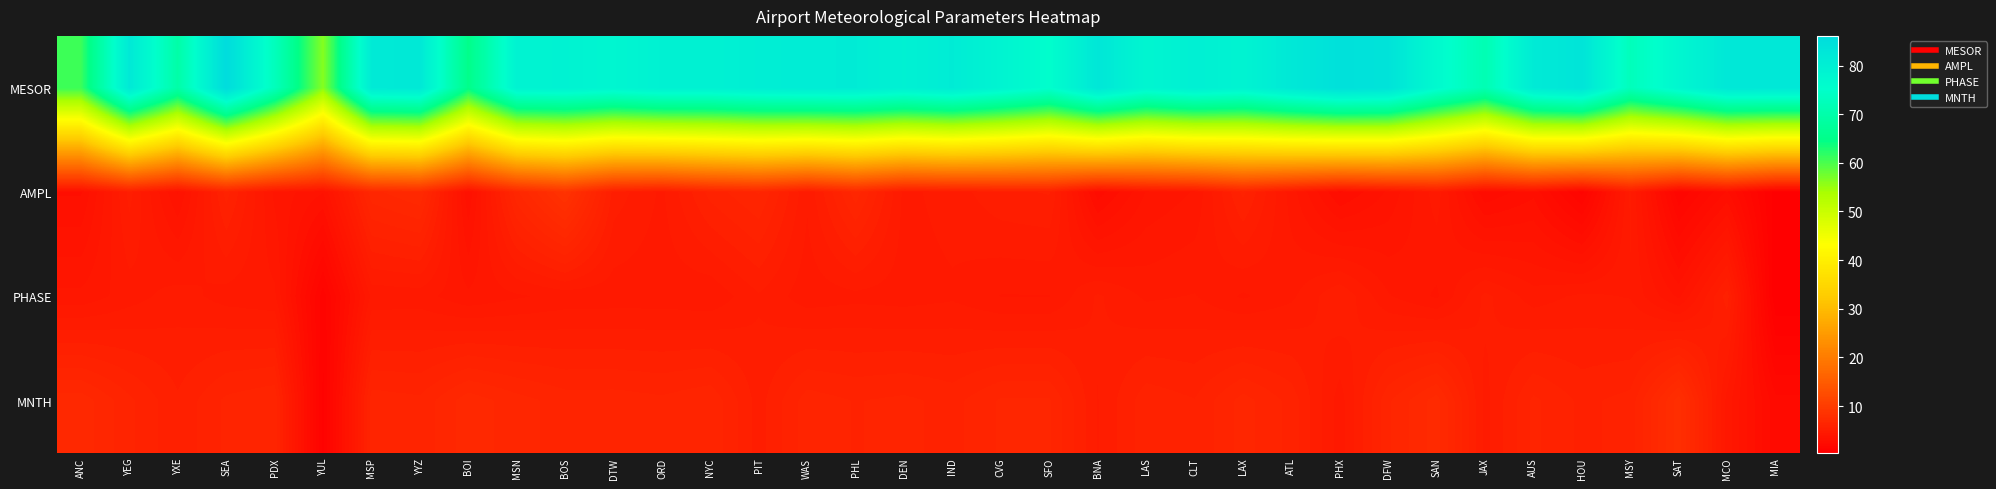

At which category is the sum across all series the highest?

SEA